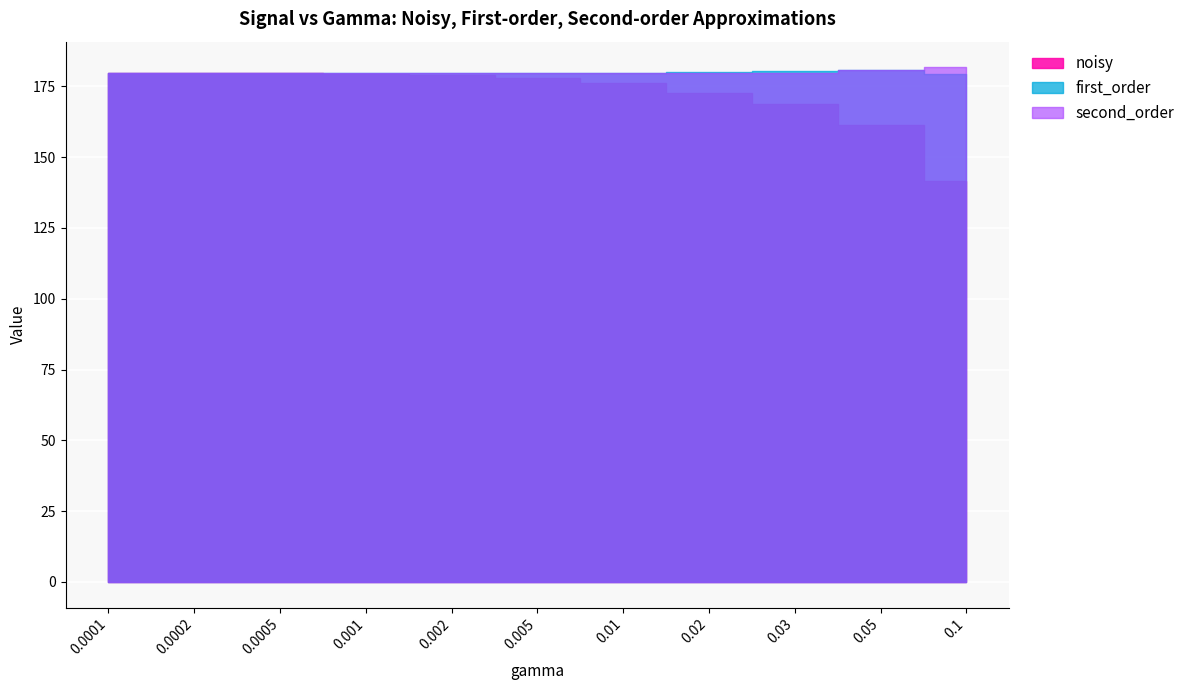

What position from the left is 0.005?

6